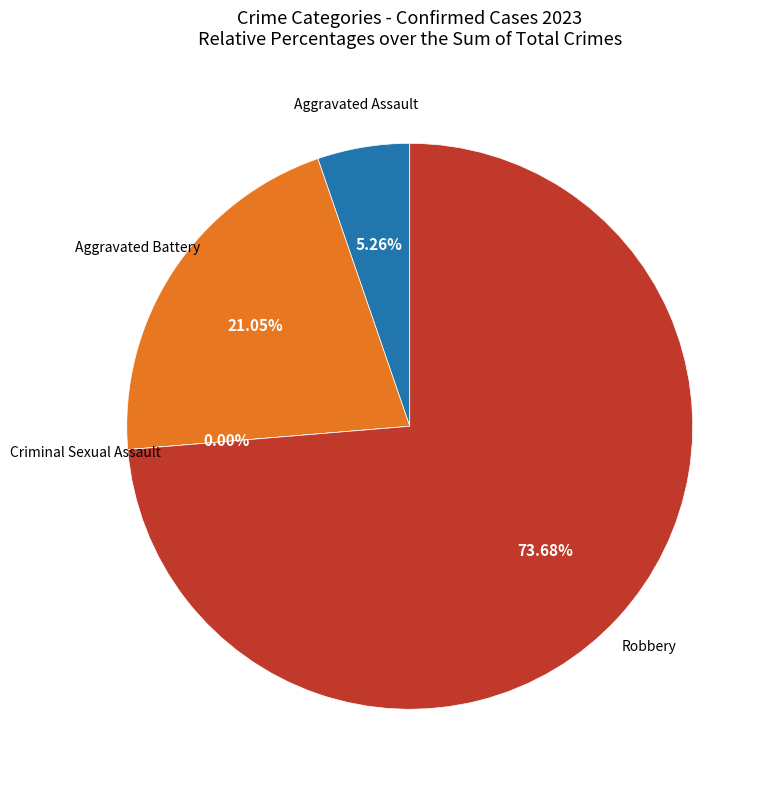

Is it true that Criminal Sexual Assault is 1% of the pie?

False